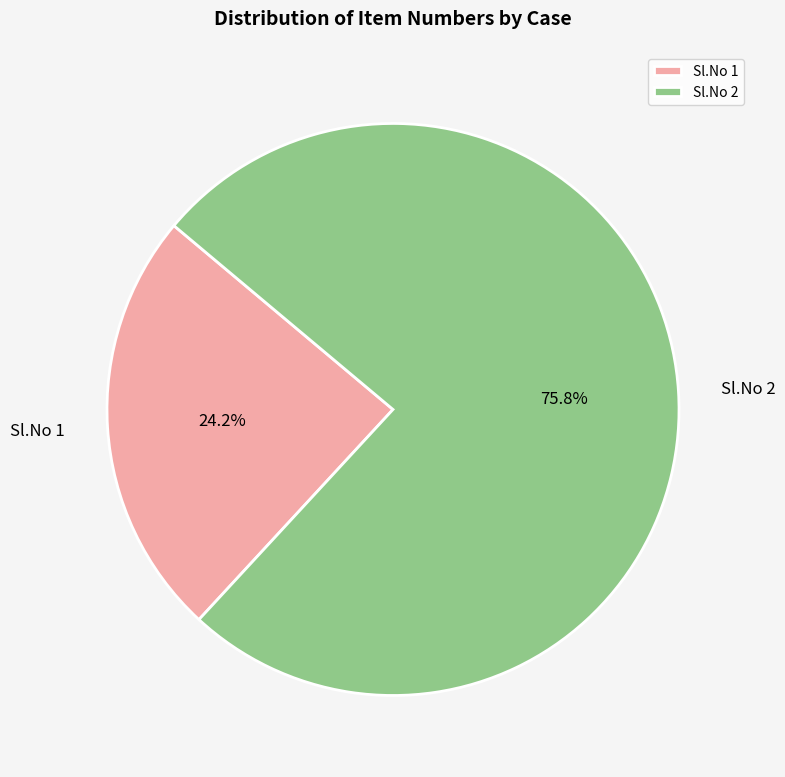

To the nearest percent, what is the average slice percentage?

50%